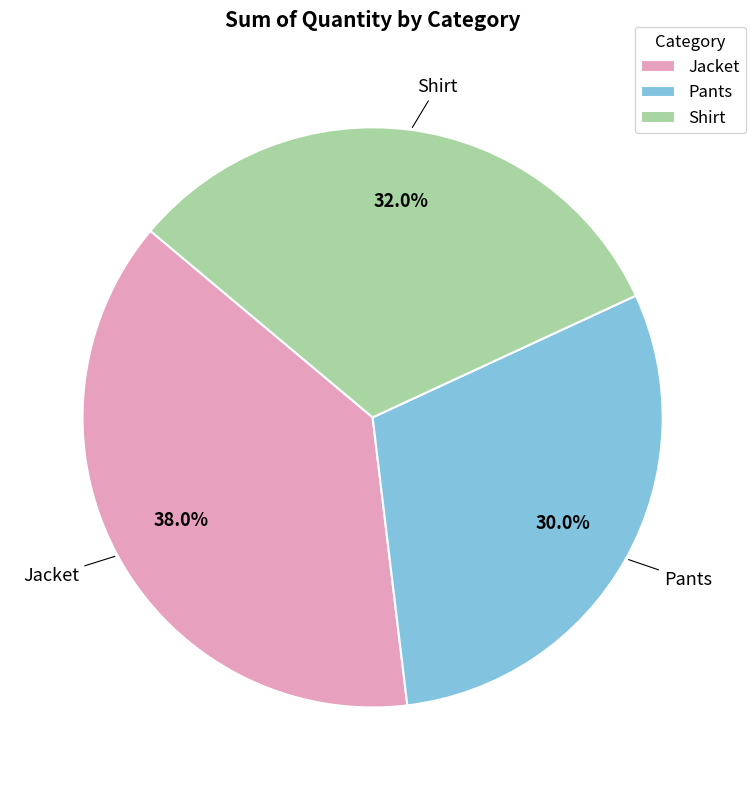

The Jacket slice represents 38% of the pie. True or false?

True